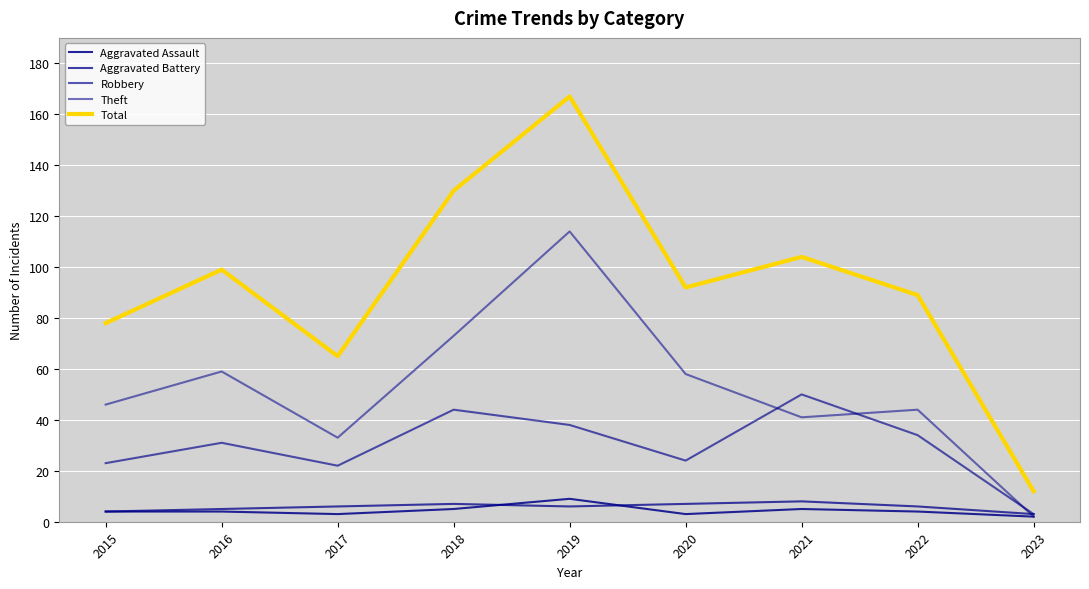

At 2018, list the series in order from largest to smallest.

Total, Theft, Robbery, Aggravated Battery, Aggravated Assault